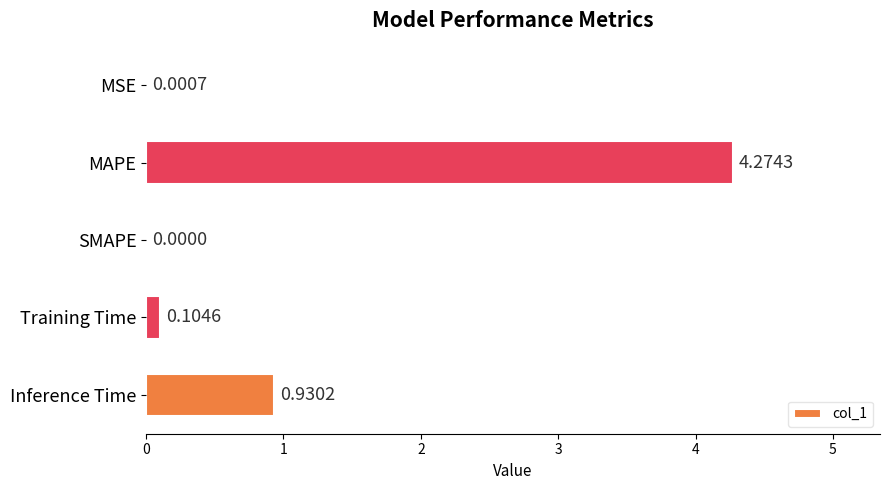

What is the sum of all values?

5.3